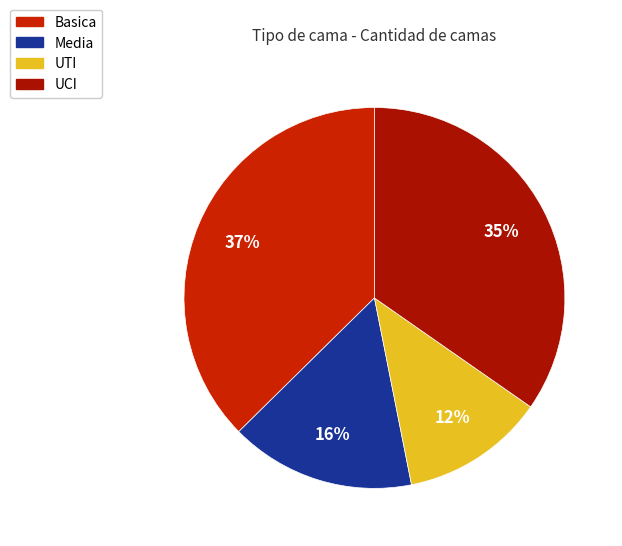

Does Basica represent more than half of the total?

No